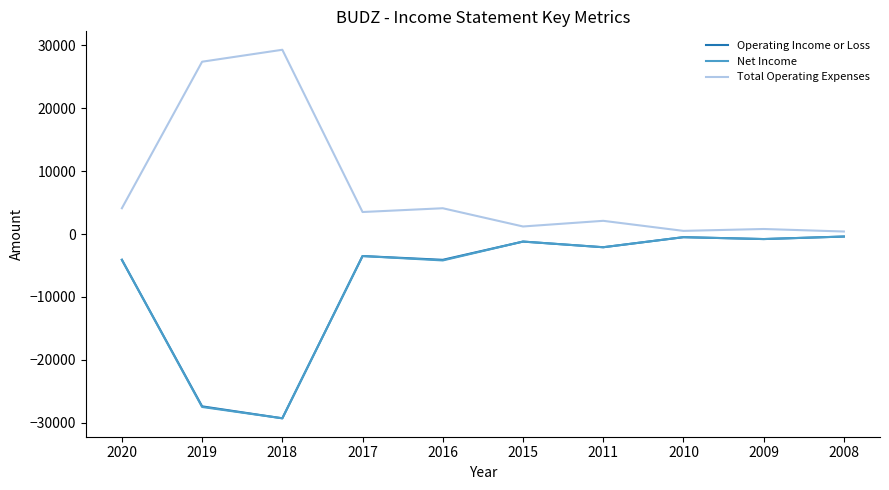

Which category has the lowest value across all series?

2018